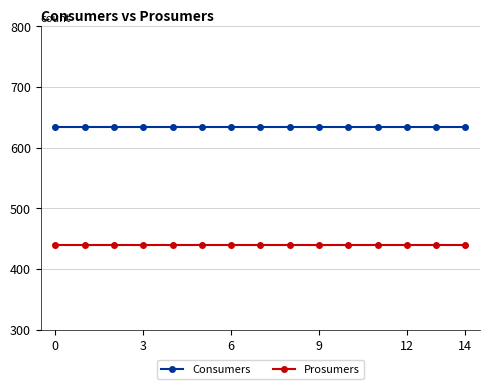

At how many categories does at least one series exceed 563?

15